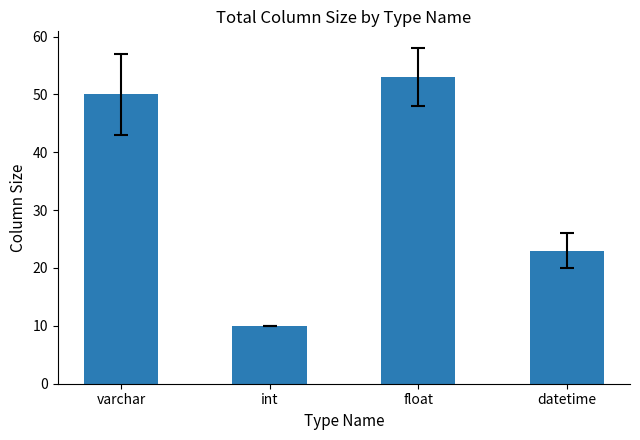

What is the smallest value displayed?

10